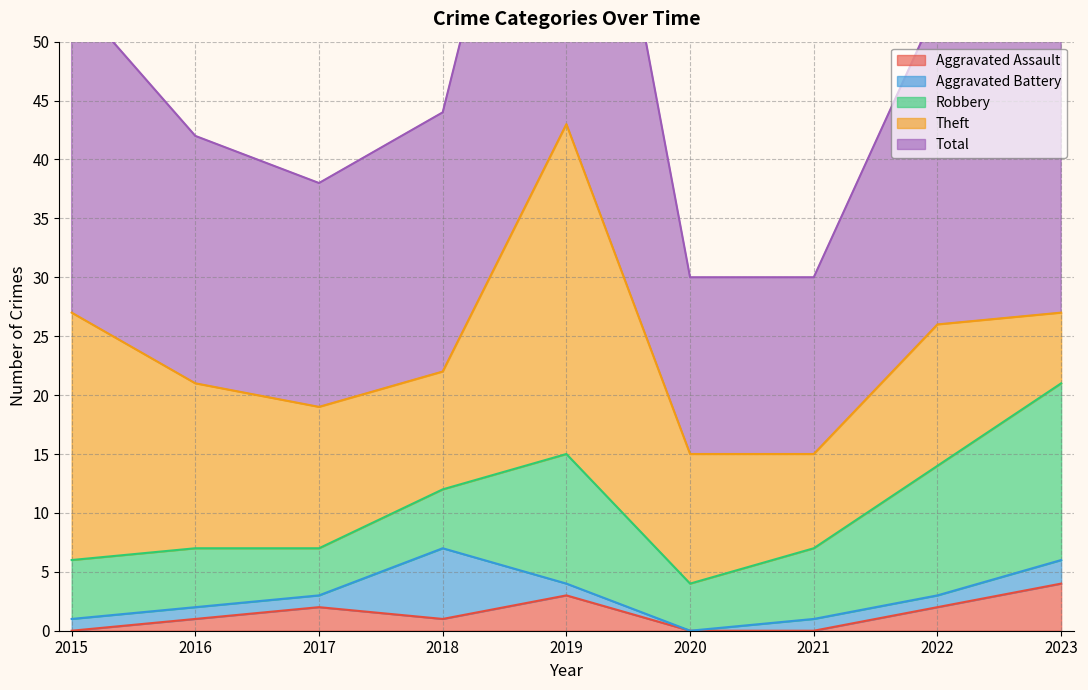

What is the value of the Aggravated Assault point at the 5th from the left?

3